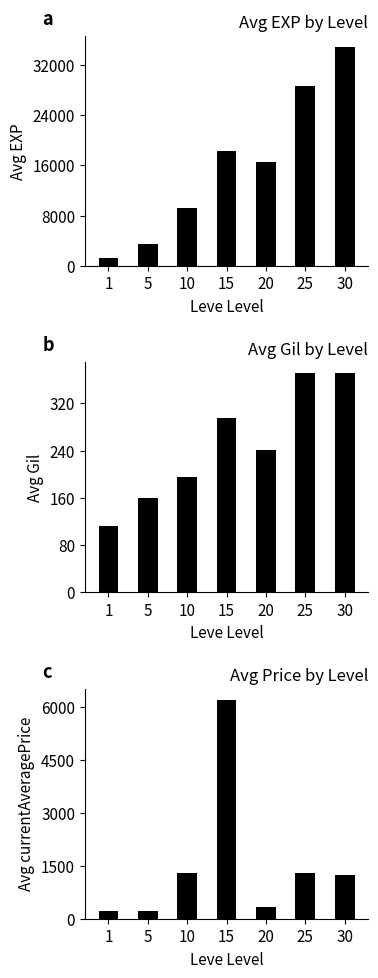

Between 1 and 20, which is larger?

20